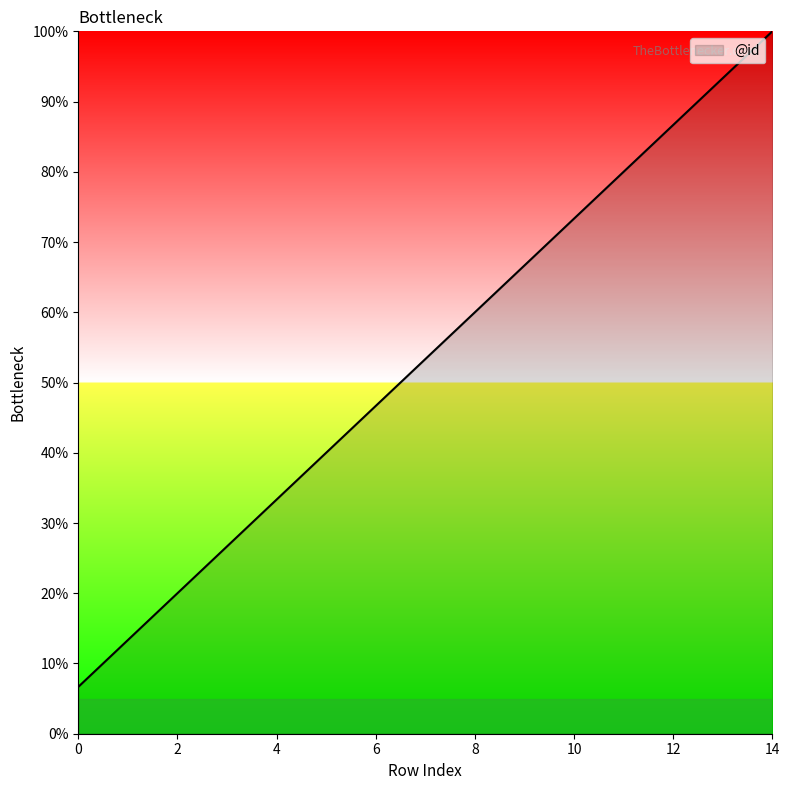

What is the smallest value displayed?

6.7